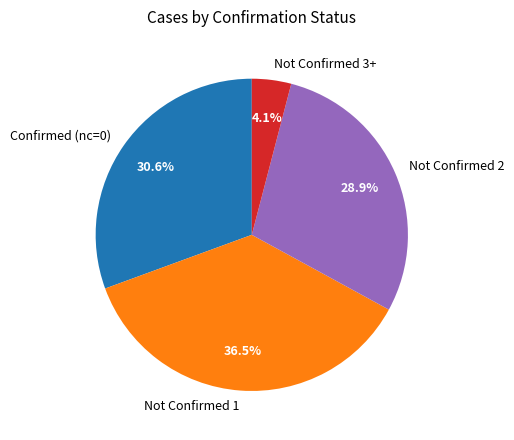

Rank the categories by value from lowest to highest.

Not Confirmed 3+, Not Confirmed 2, Confirmed (nc=0), Not Confirmed 1